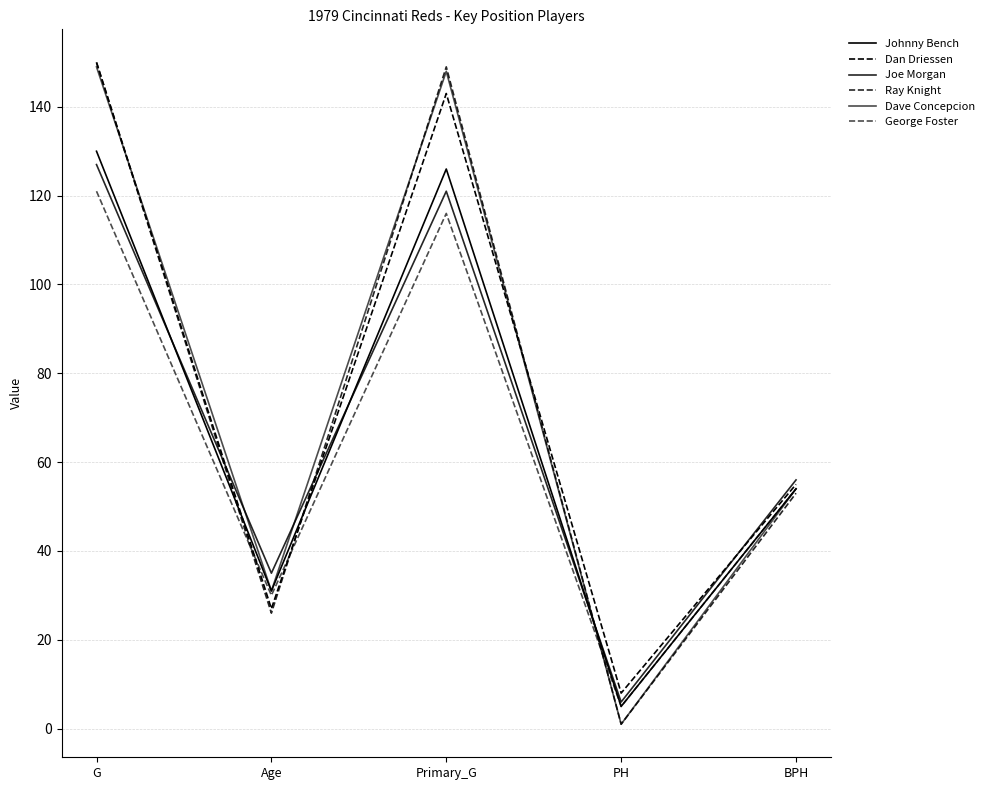

List the labels in order of Joe Morgan value, smallest first.

PH, Age, BPH, Primary_G, G